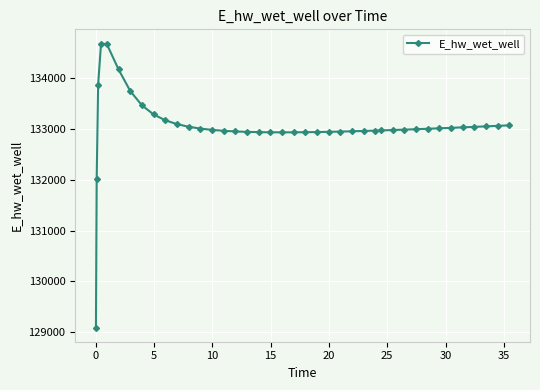

What is the smallest value displayed?

129092.5